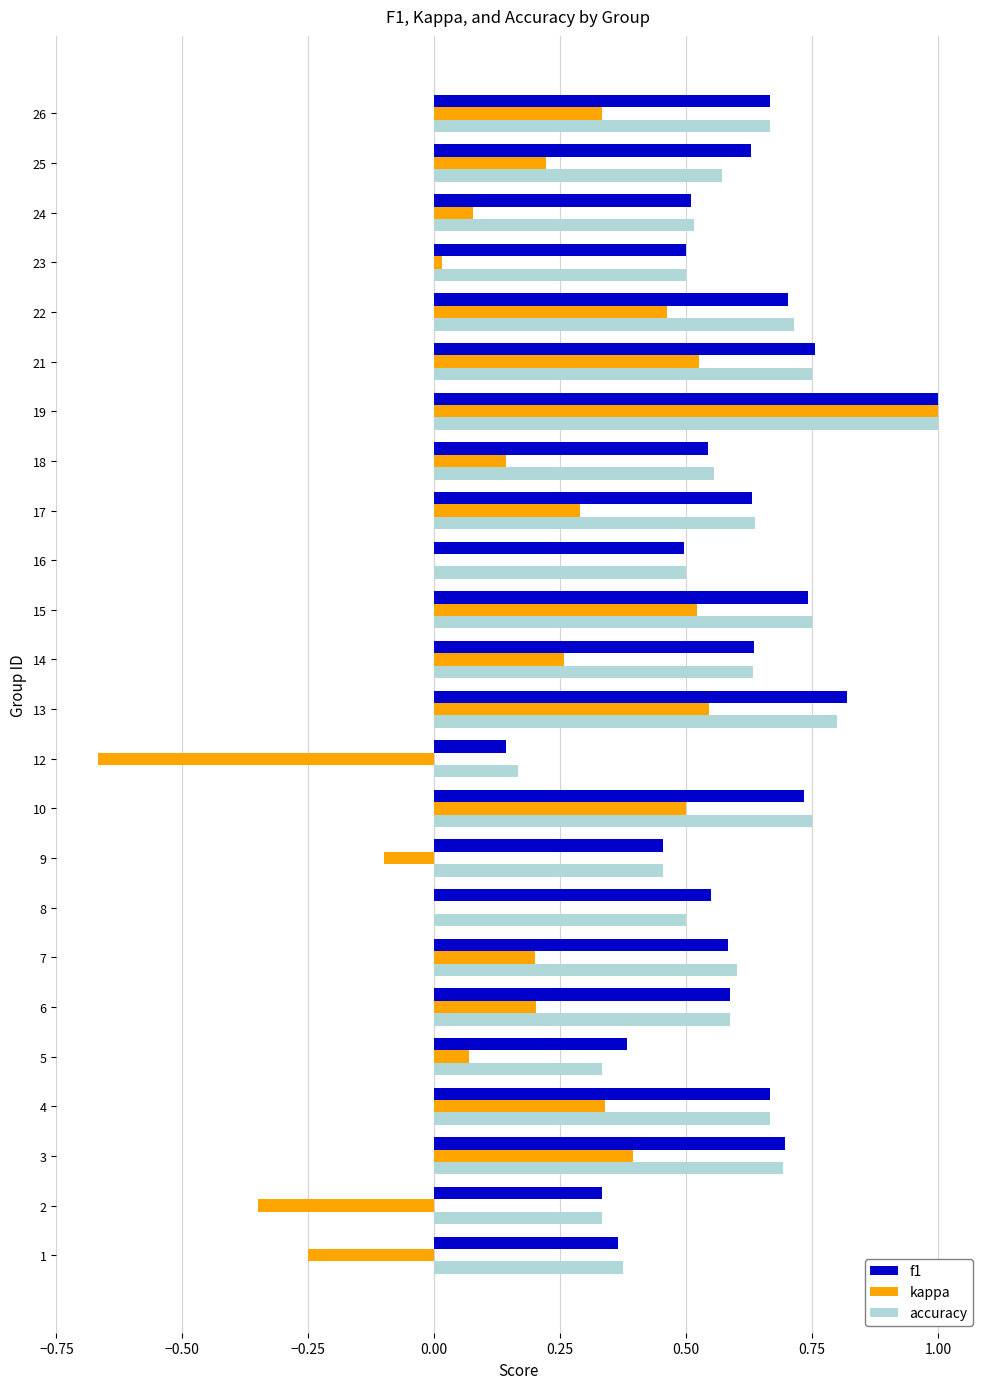

Count the accuracy values in the range 0 to 1.

24